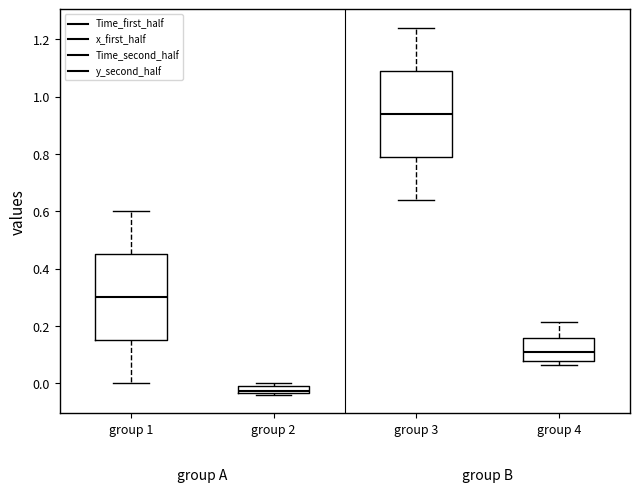

Which box has the highest median line?

group 3